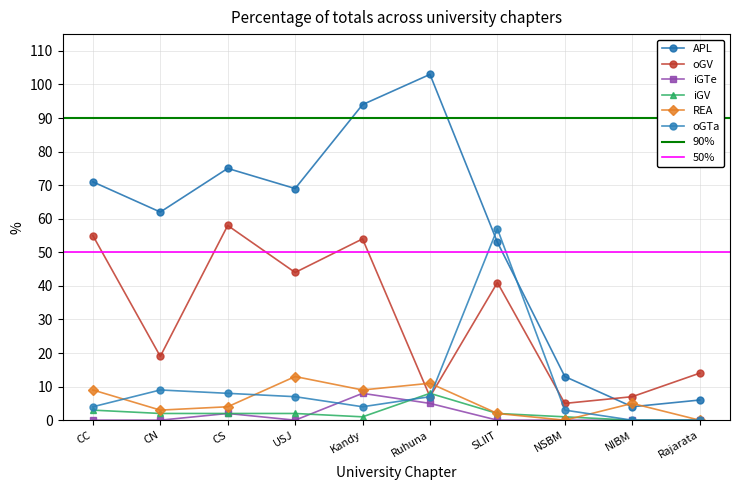

Reading right to left, list all the values displayed in this chart.

APL: 6	4	13	53	103	94	69	75	62	71
oGV: 14	7	5	41	7	54	44	58	19	55
iGTe: 0	0	0	0	5	8	0	2	0	0
iGV: 0	0	1	2	8	1	2	2	2	3
REA: 0	5	0	2	11	9	13	4	3	9
oGTa: 0	0	3	57	7	4	7	8	9	4